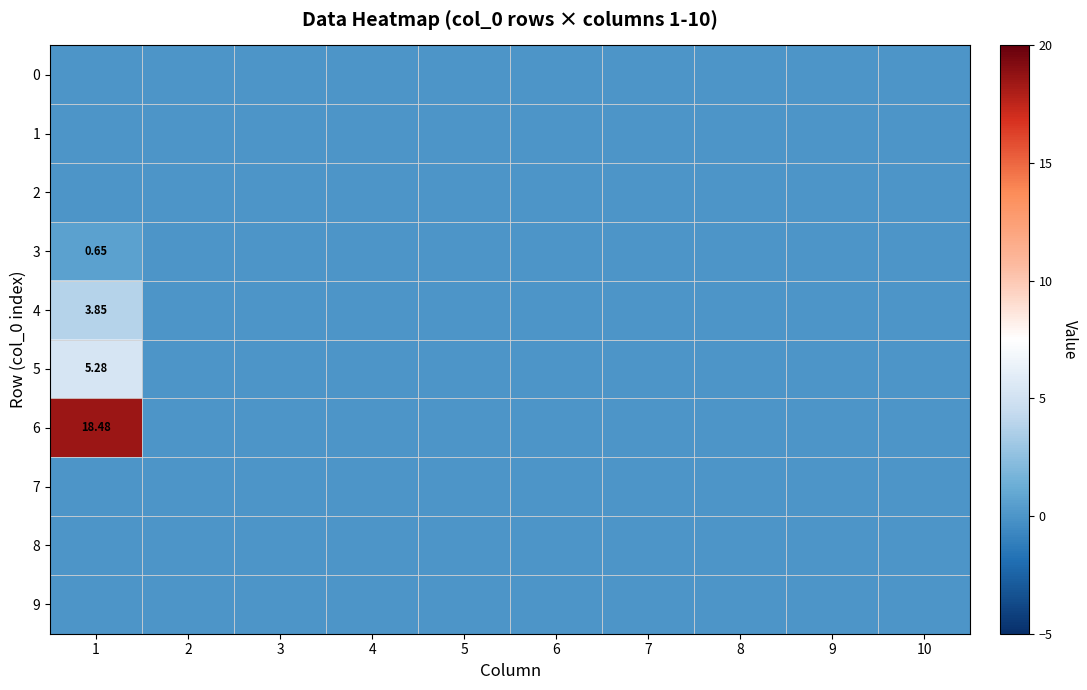

Which series has the largest total across all categories?

6